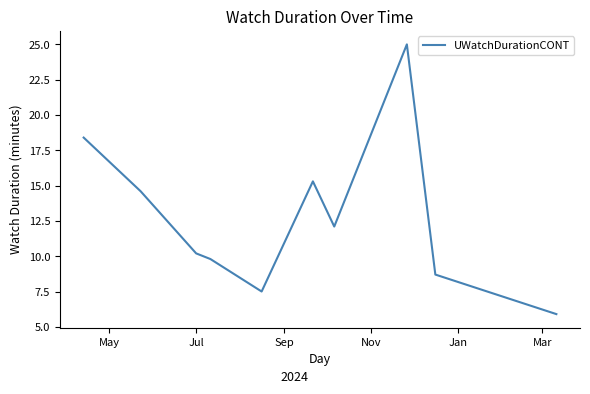

What is the difference between the maximum and minimum values?

19.1